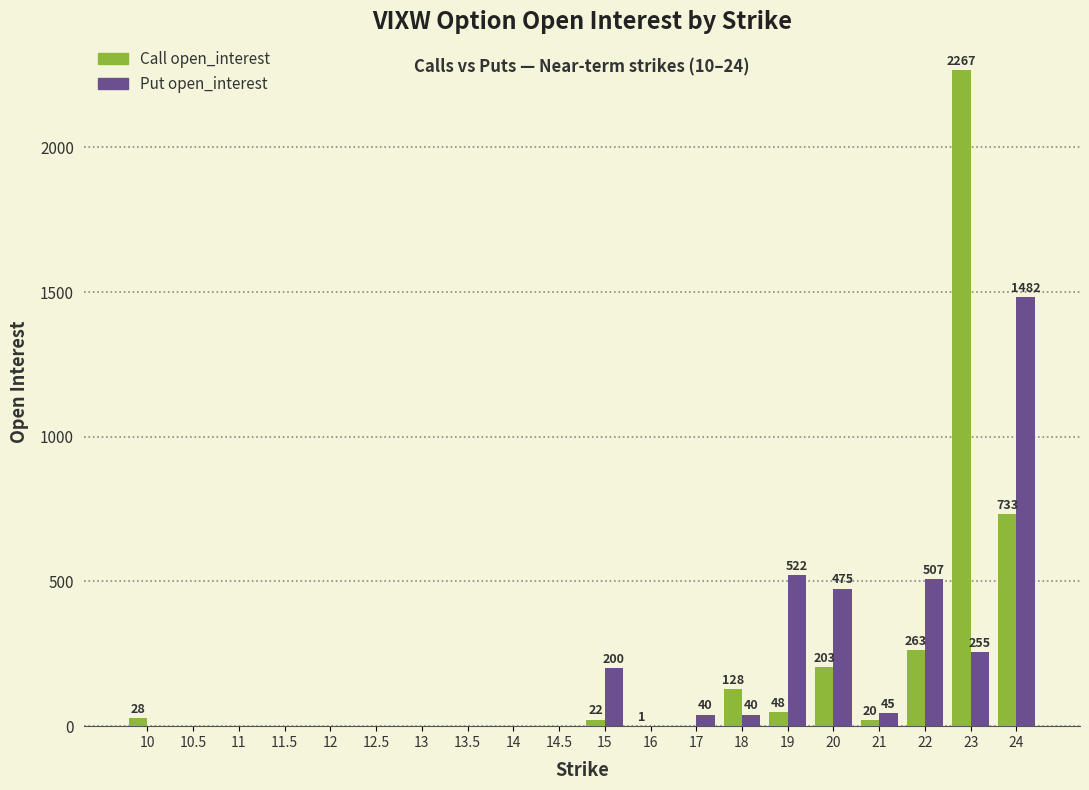

Count the number of categories in the chart.

20